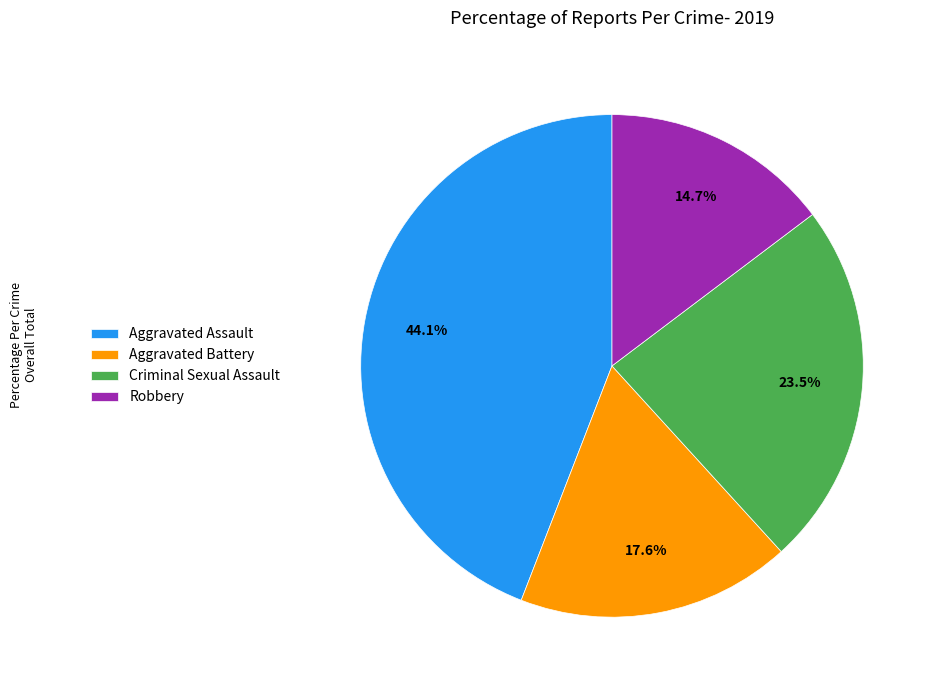

Which category has the biggest portion of the pie?

Aggravated Assault